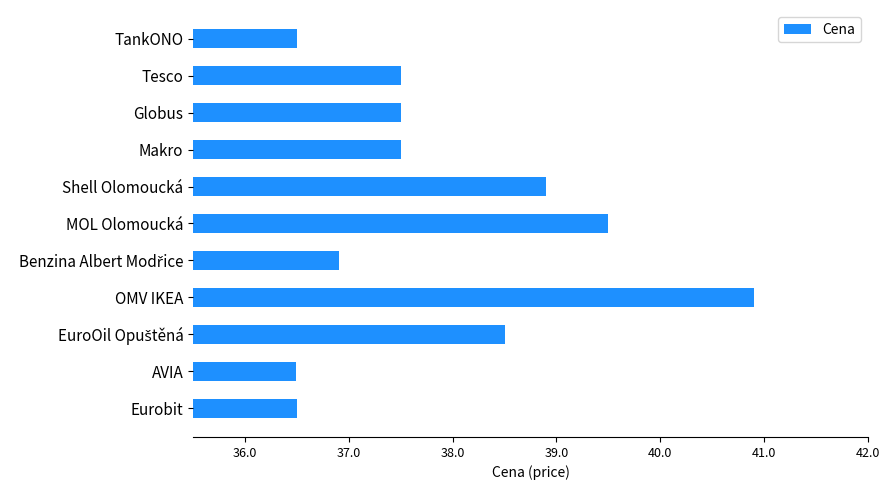

What is the ratio of the value at AVIA to the value at Makro?

1.0